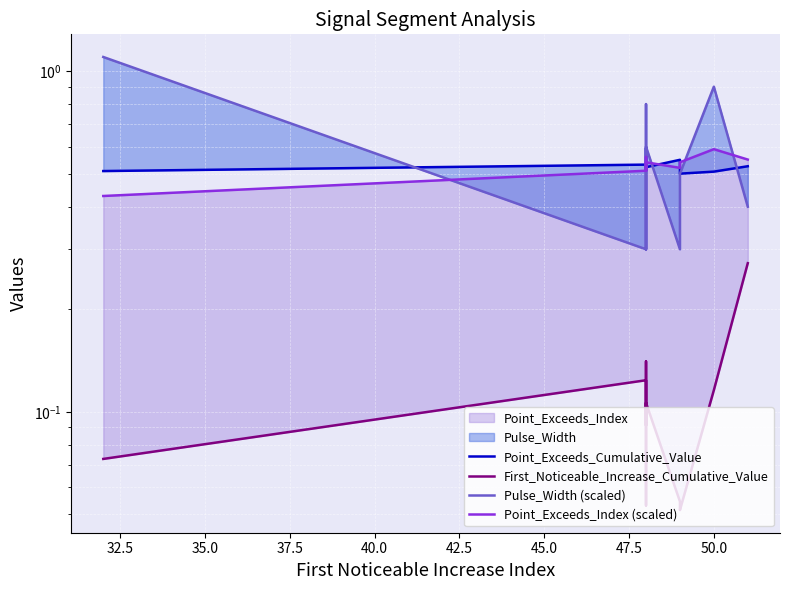

How many interior local valleys does the Pulse_Width (scaled) series have?

2